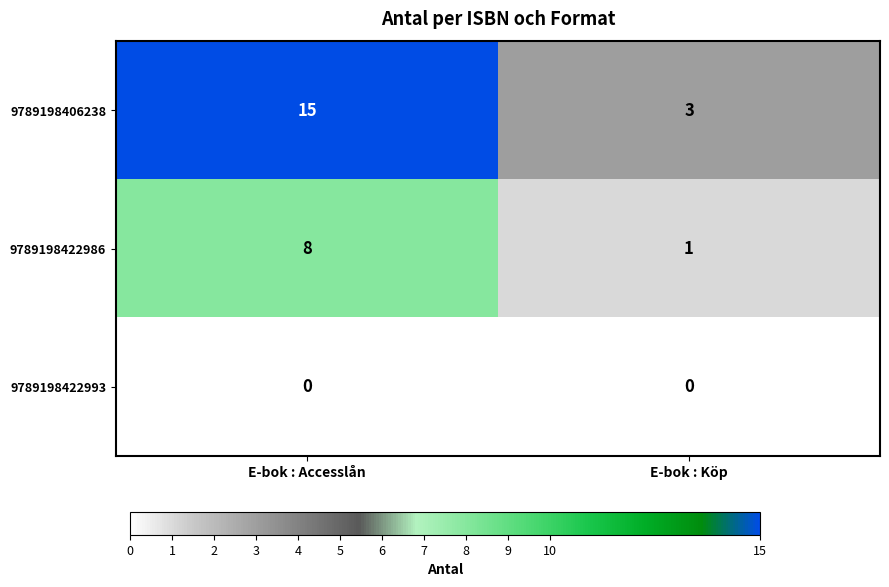

At how many categories does at least one series exceed 11?

1